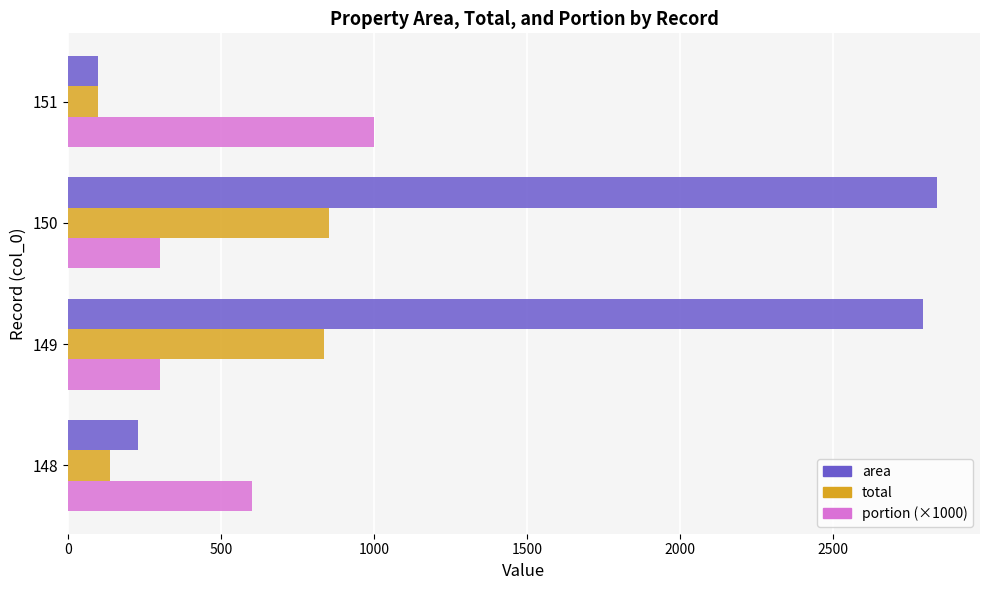

Which series has the largest range (max minus min)?

area